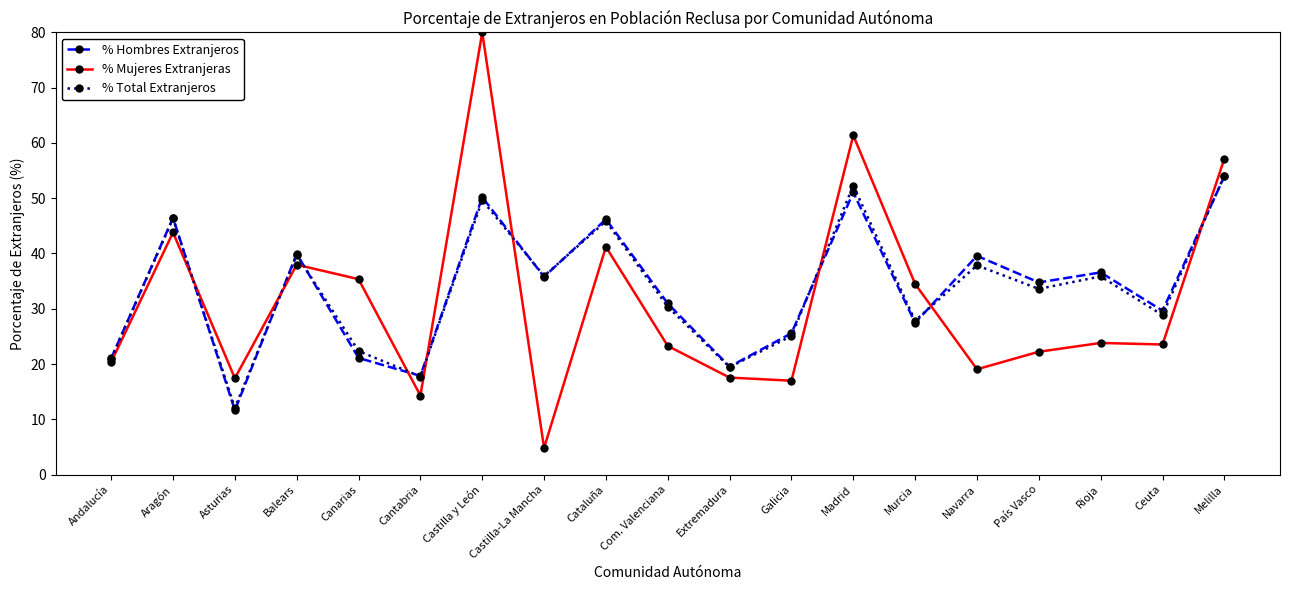

The % Mujeres Extranjeras series shows 2.3 at Castilla-La Mancha. True or false?

False